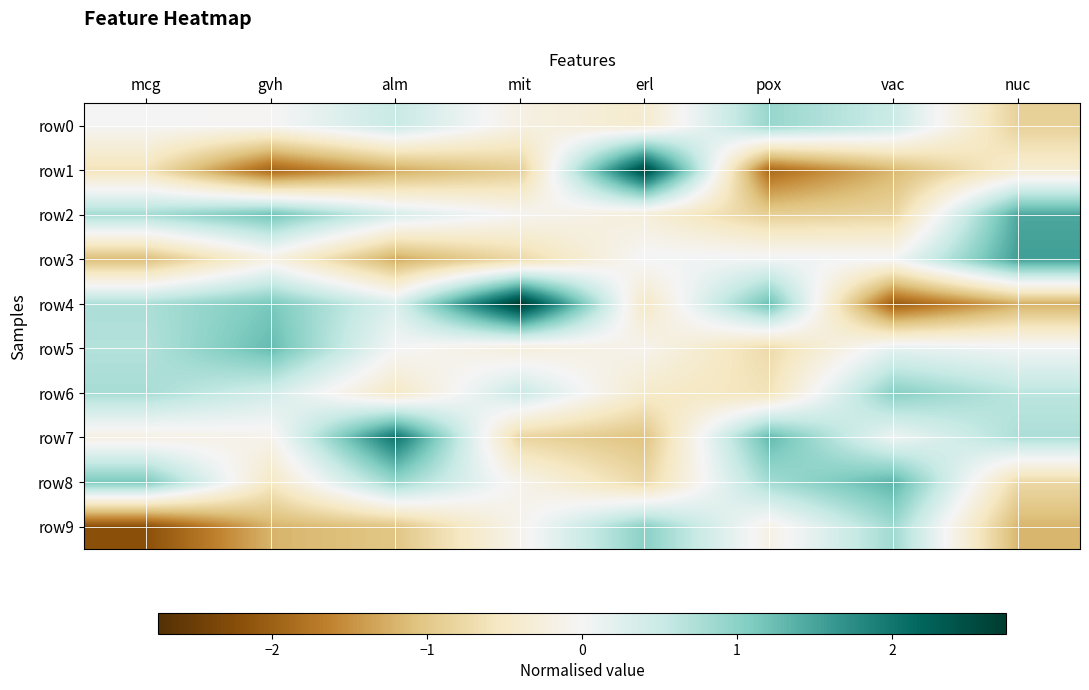

Which series changed the most between gvh and mit?

row4